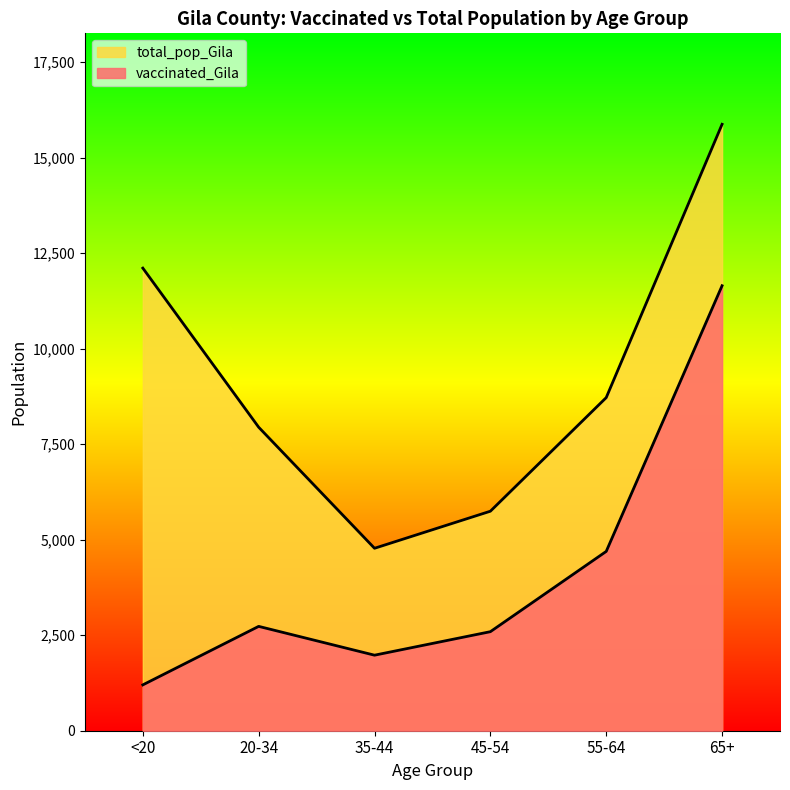

How many lines are shown in the chart?

2